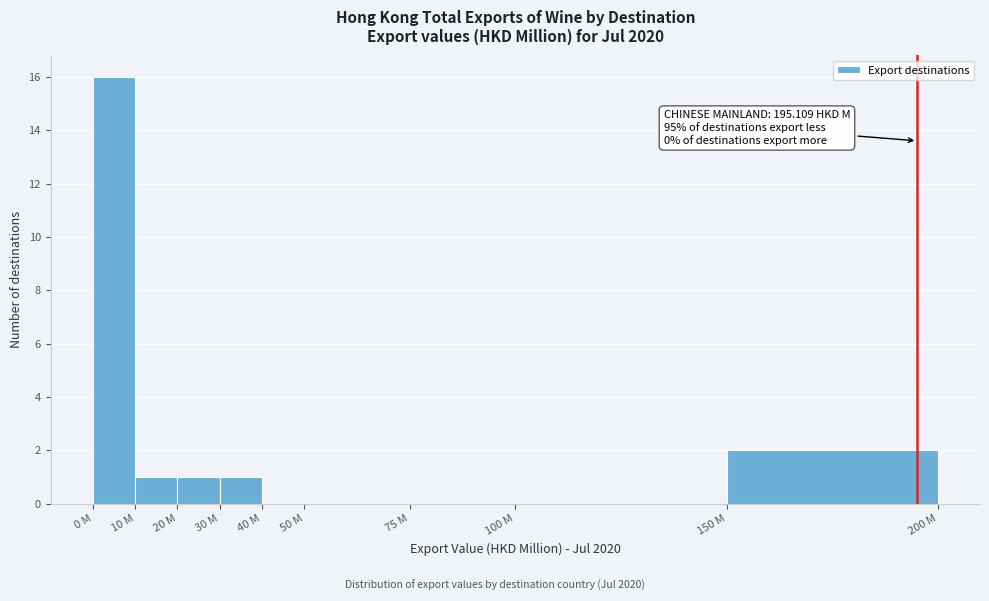

Reading left to right, what are all the values shown in this chart?

0 M=16	10 M=1	20 M=1	30 M=1	40 M=0	50 M=0	75 M=0	100 M=0	150 M=2